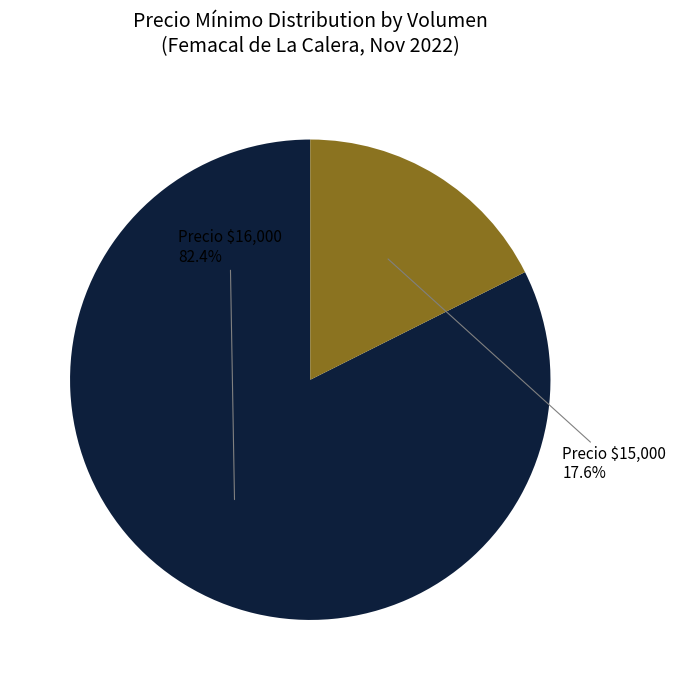

Is there a majority slice in this chart?

Yes